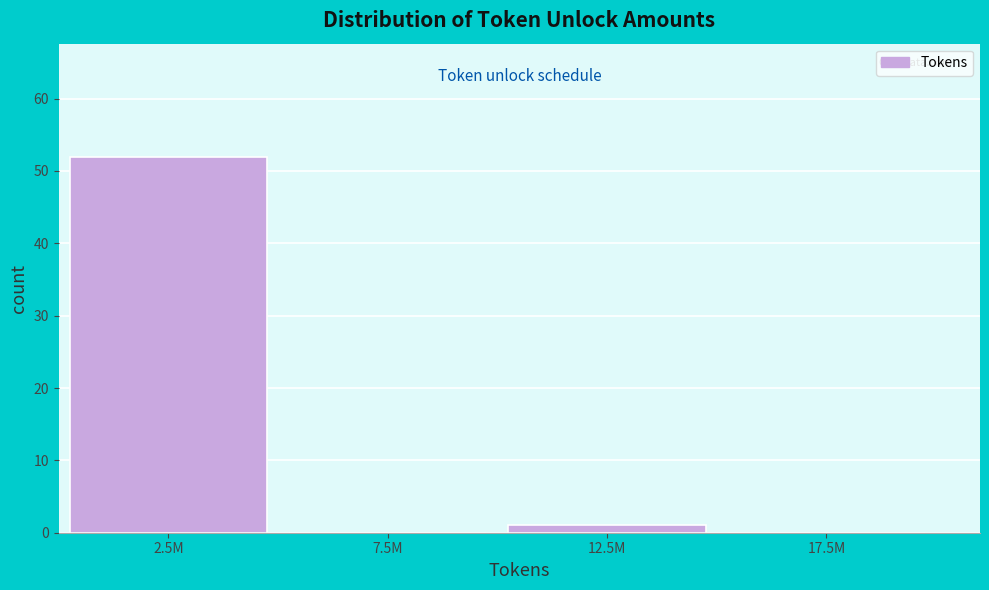

Reading right to left, transcribe all the data shown in this chart.

17.5M=0	12.5M=1	7.5M=0	2.5M=52